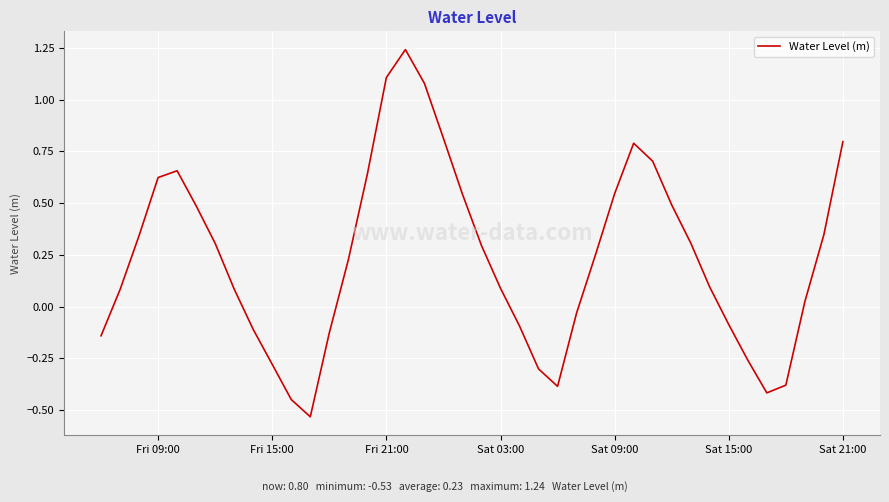

True or false: there are more than 1 points higher than both neighbors.

True